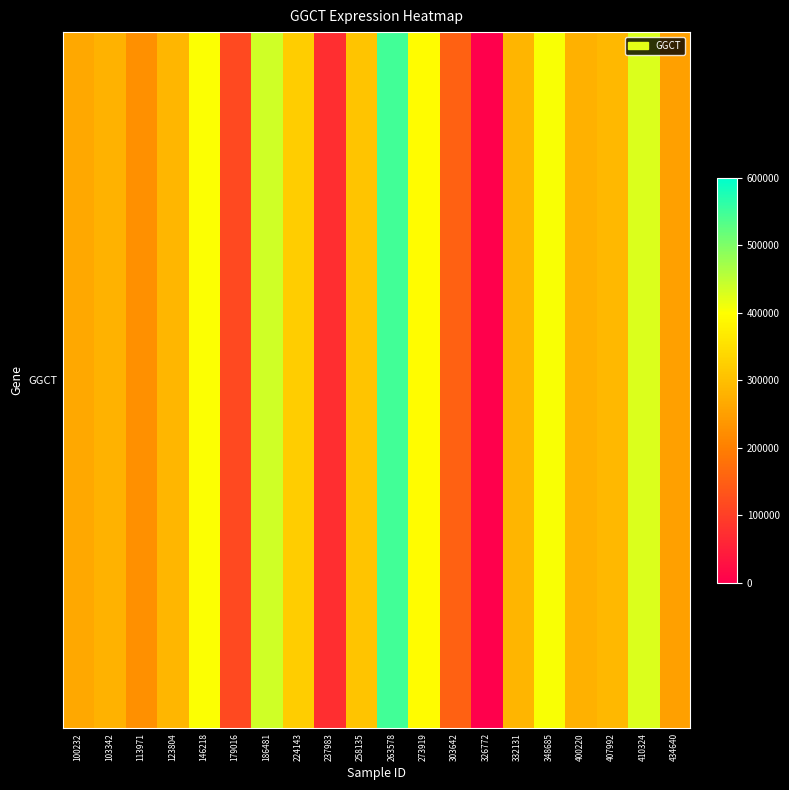

Reading left to right, what are all the values shown in this chart?

263422	279477	226717	288028	402021	116121	436001	321162	72785	308025	546451	395746	153747	0	283940	404718	277211	289654	428496	251890